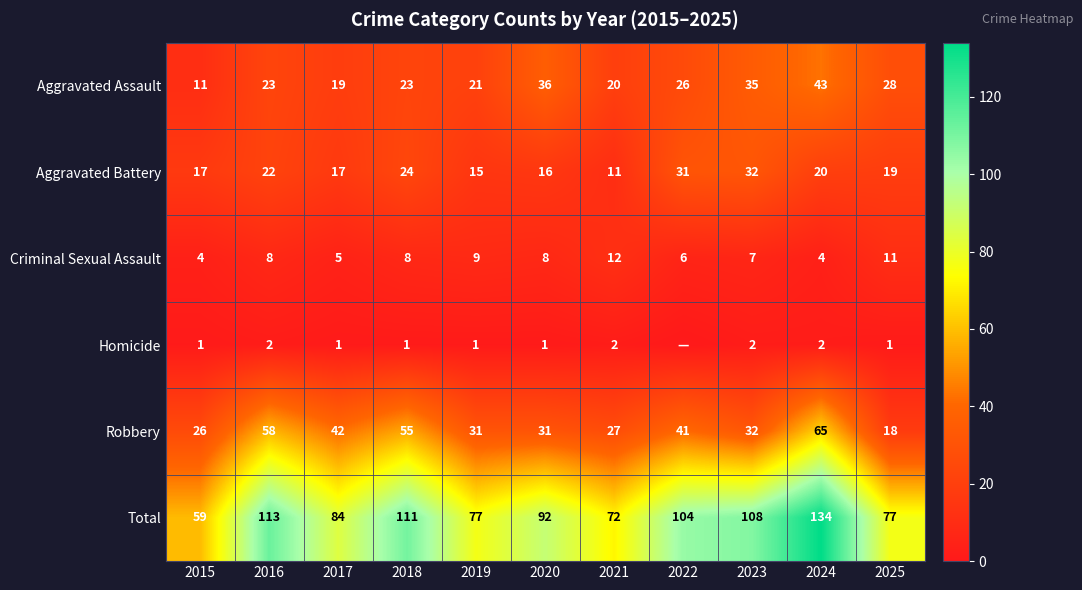

Where does the Aggravated Battery series first go above 19?

2016